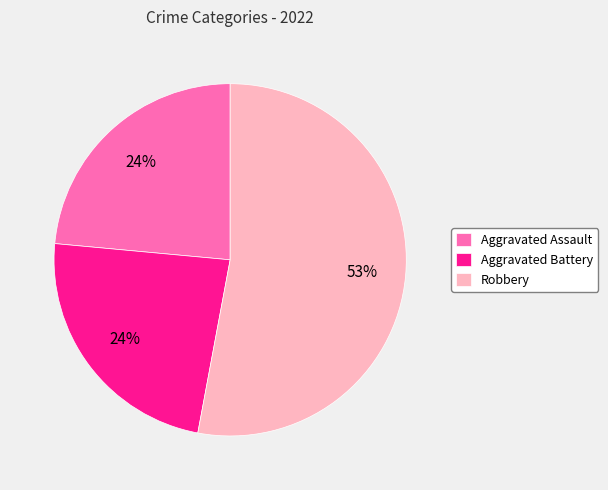

Do Aggravated Assault and Aggravated Battery together represent more than half of the pie?

No